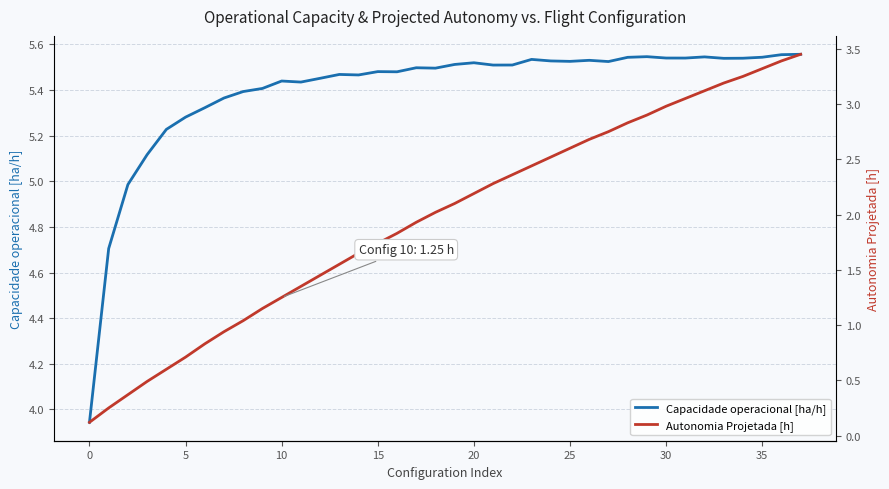

Reading right to left, extract all data points from this chart.

Capacidade operacional [ha/h]: 5.6	5.6	5.5	5.5	5.5	5.5	5.5	5.5	5.5	5.5	5.5	5.5	5.5	5.5	5.5	5.5	5.5	5.5	5.5	5.5	5.5	5.5	5.5	5.5	5.5	5.5	5.4	5.4	5.4	5.4	5.4	5.3	5.3	5.2	5.1	5.0	4.7	3.9
Autonomia Projetada [h]: 3.5	3.4	3.3	3.2	3.2	3.1	3.0	3.0	2.9	2.8	2.8	2.7	2.6	2.5	2.4	2.4	2.3	2.2	2.1	2.0	1.9	1.8	1.7	1.6	1.6	1.4	1.4	1.2	1.1	1.0	0.9	0.8	0.7	0.6	0.5	0.4	0.2	0.1